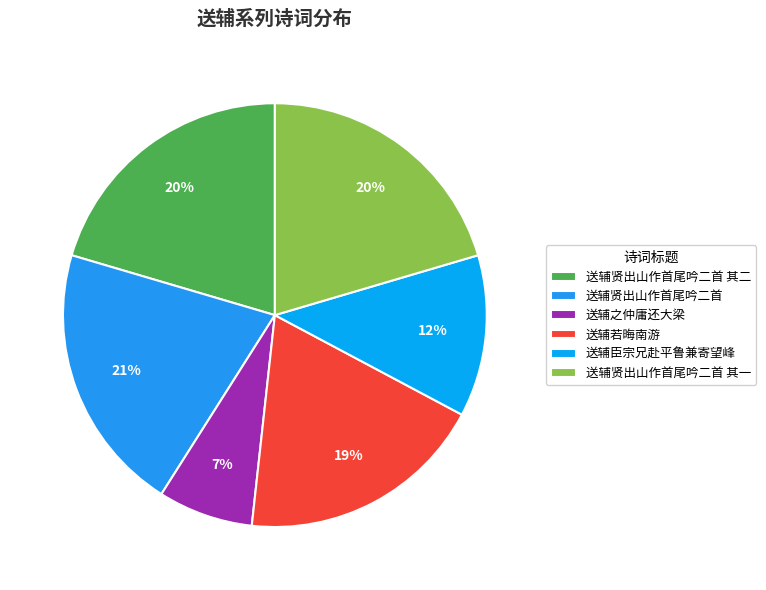

To the nearest percent, what portion does 送辅之仲庸还大梁 represent?

7%